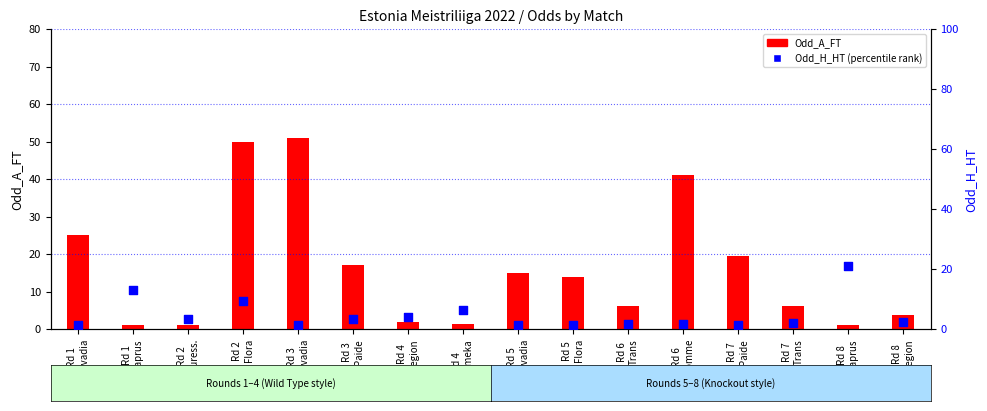

Which series has the largest total across all categories?

Odd_A_FT (count)